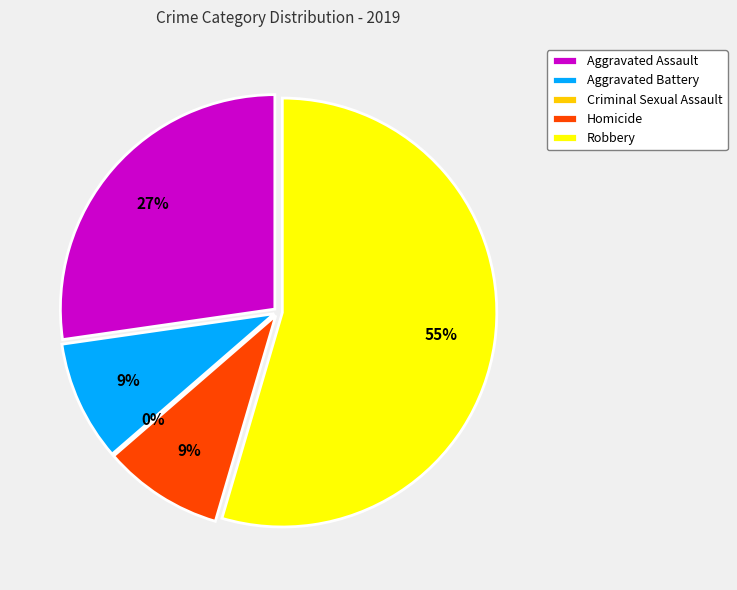

The Aggravated Battery slice represents 15% of the pie. True or false?

False